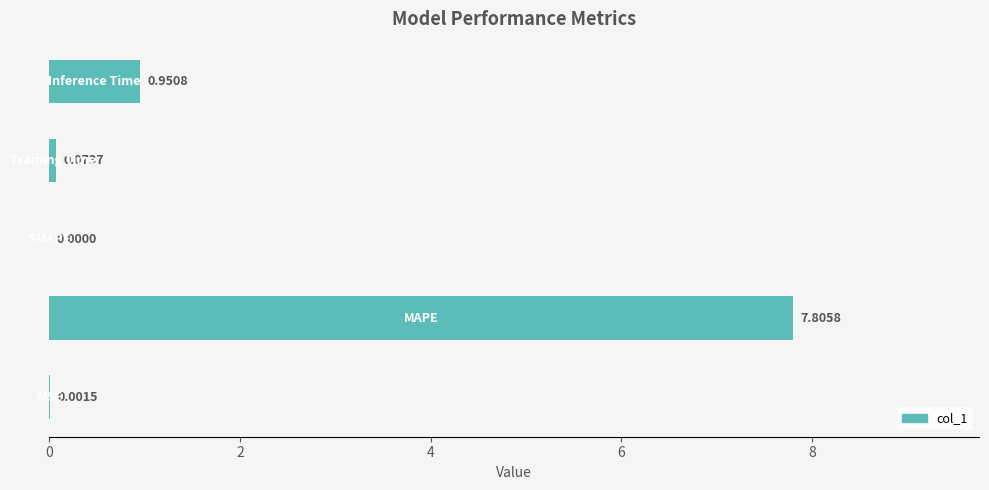

What is the sum of all values?

8.8